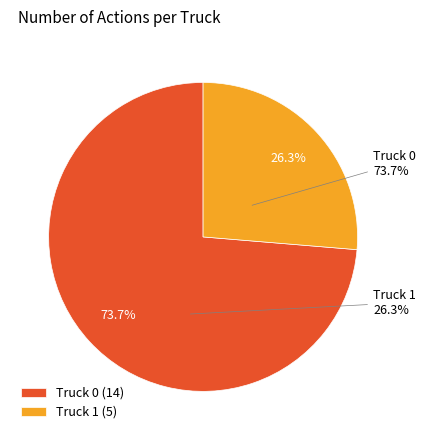

Is the sum of Truck 0 and Truck 1 greater than half?

Yes